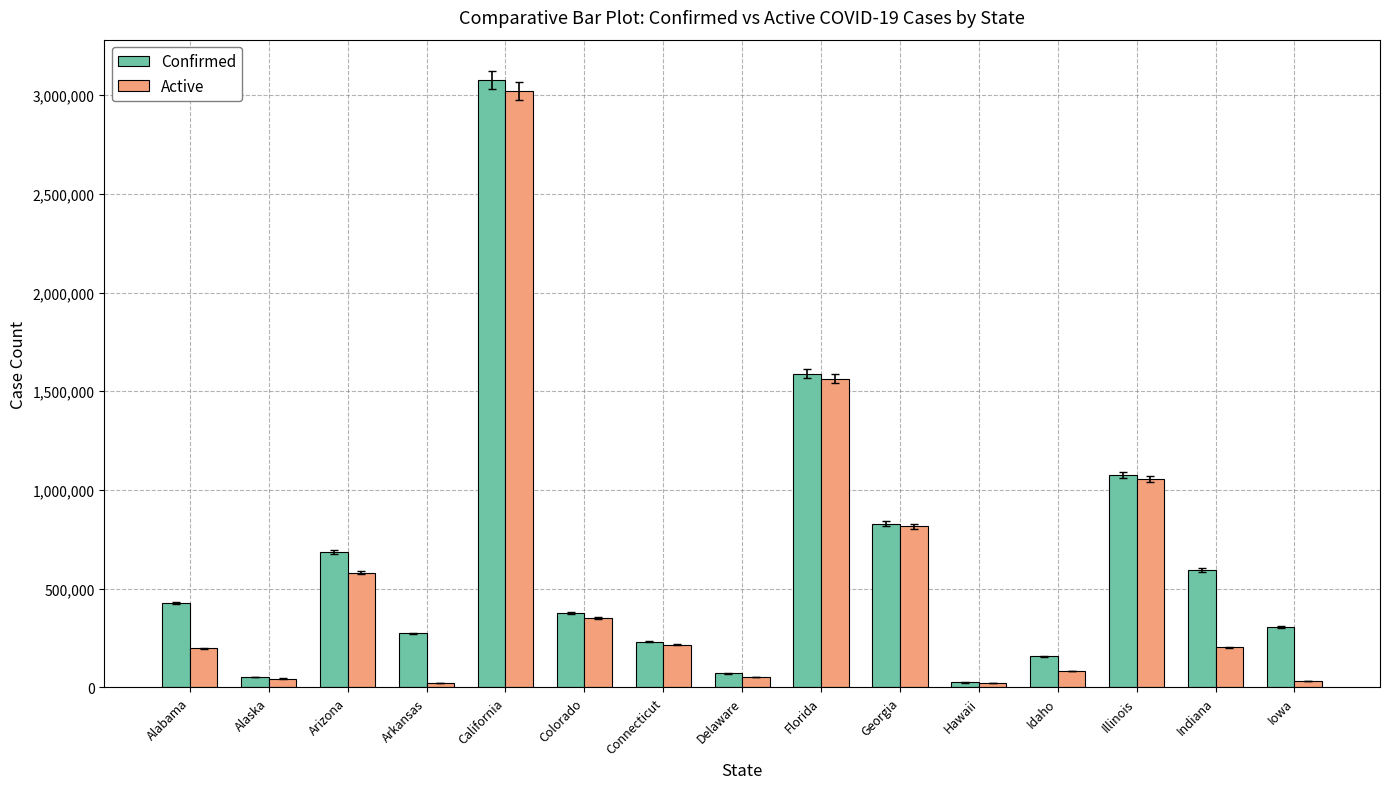

How many bars are there in each group?

2